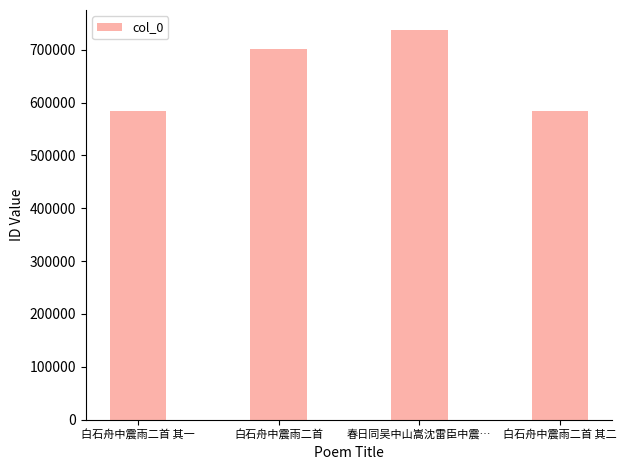

True or false: the data shows 1017730 at 白石舟中震雨二首 其一.

False